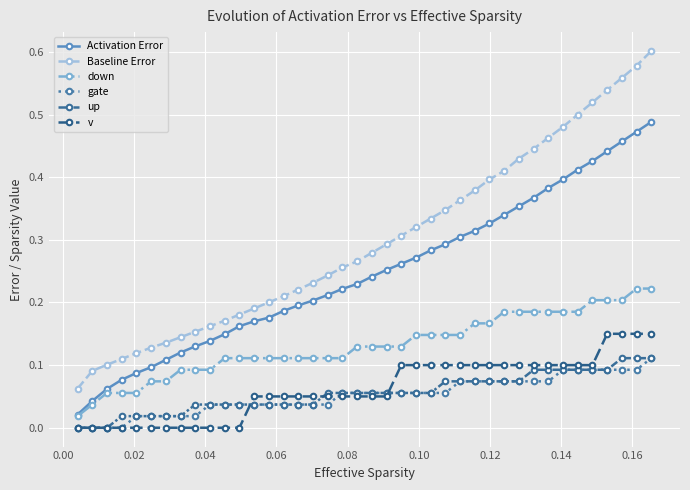

Reading right to left, what are all the values shown in this chart?

Activation Error: 0.5	0.5	0.5	0.4	0.4	0.4	0.4	0.4	0.4	0.4	0.3	0.3	0.3	0.3	0.3	0.3	0.3	0.3	0.3	0.2	0.2	0.2	0.2	0.2	0.2	0.2	0.2	0.2	0.2	0.1	0.1	0.1	0.1	0.1	0.1	0.1	0.1	0.1	0.0	0.0
Baseline Error: 0.6	0.6	0.6	0.5	0.5	0.5	0.5	0.5	0.4	0.4	0.4	0.4	0.4	0.4	0.3	0.3	0.3	0.3	0.3	0.3	0.3	0.3	0.2	0.2	0.2	0.2	0.2	0.2	0.2	0.2	0.2	0.2	0.1	0.1	0.1	0.1	0.1	0.1	0.1	0.1
down: 0.2	0.2	0.2	0.2	0.2	0.2	0.2	0.2	0.2	0.2	0.2	0.2	0.2	0.1	0.1	0.1	0.1	0.1	0.1	0.1	0.1	0.1	0.1	0.1	0.1	0.1	0.1	0.1	0.1	0.1	0.1	0.1	0.1	0.1	0.1	0.1	0.1	0.1	0.0	0.0
gate: 0.1	0.1	0.1	0.1	0.1	0.1	0.1	0.1	0.1	0.1	0.1	0.1	0.1	0.1	0.1	0.1	0.1	0.1	0.1	0.1	0.1	0.1	0.0	0.0	0.0	0.0	0.0	0.0	0.0	0.0	0.0	0.0	0.0	0.0	0.0	0.0	0.0	0.0	0.0	0.0
up: 0.1	0.1	0.1	0.1	0.1	0.1	0.1	0.1	0.1	0.1	0.1	0.1	0.1	0.1	0.1	0.1	0.1	0.1	0.1	0.1	0.1	0.1	0.1	0.0	0.0	0.0	0.0	0.0	0.0	0.0	0.0	0.0	0.0	0.0	0.0	0.0	0.0	0.0	0.0	0.0
v: 0.2	0.2	0.2	0.2	0.1	0.1	0.1	0.1	0.1	0.1	0.1	0.1	0.1	0.1	0.1	0.1	0.1	0.1	0.1	0.1	0.1	0.1	0.1	0.1	0.1	0.1	0.1	0.1	0.0	0.0	0.0	0.0	0.0	0.0	0.0	0.0	0.0	0.0	0.0	0.0